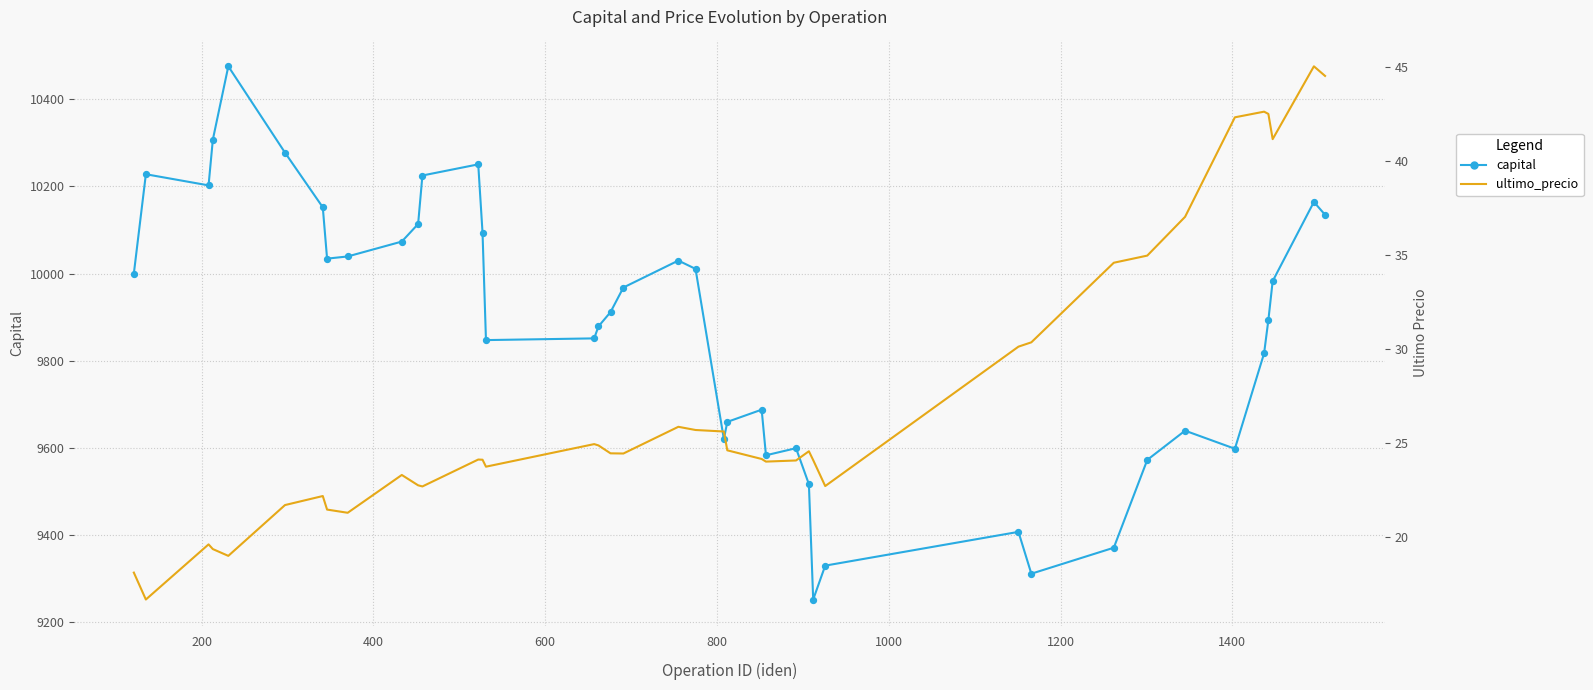

Is the value of ultimo_precio at 30 greater than the value of capital at 17?

No